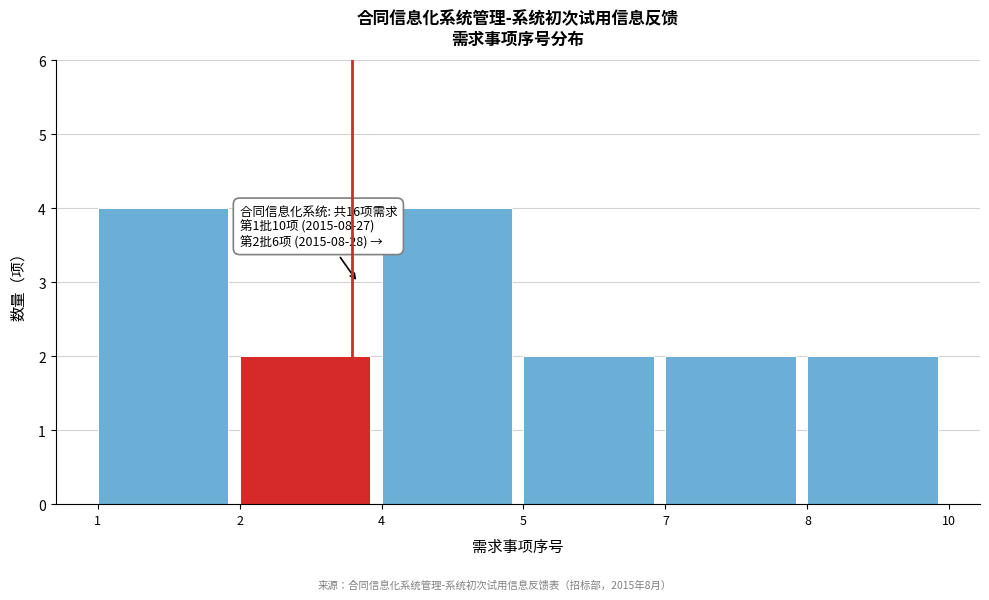

Reading left to right, transcribe all the data shown in this chart.

4	2	4	2	2	2